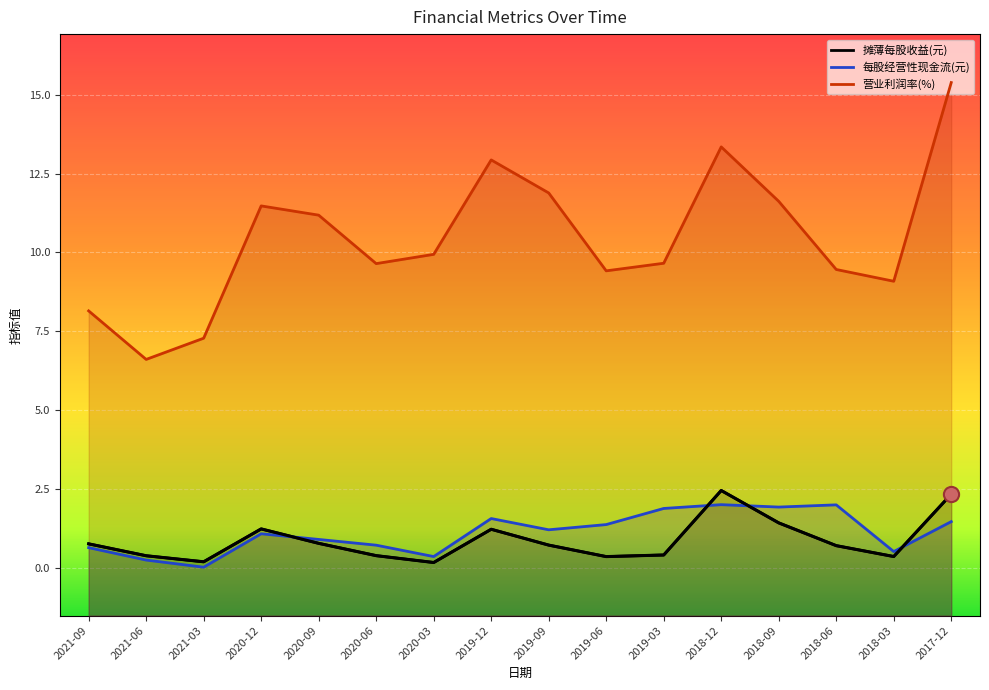

Which series contains the highest Y value?

营业利润率(%)